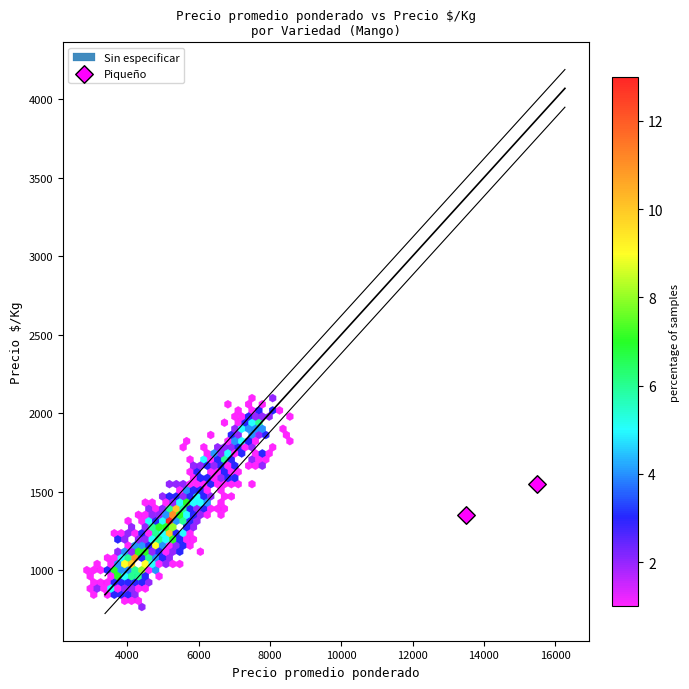

What is the range of X values (max minus min)?

2000